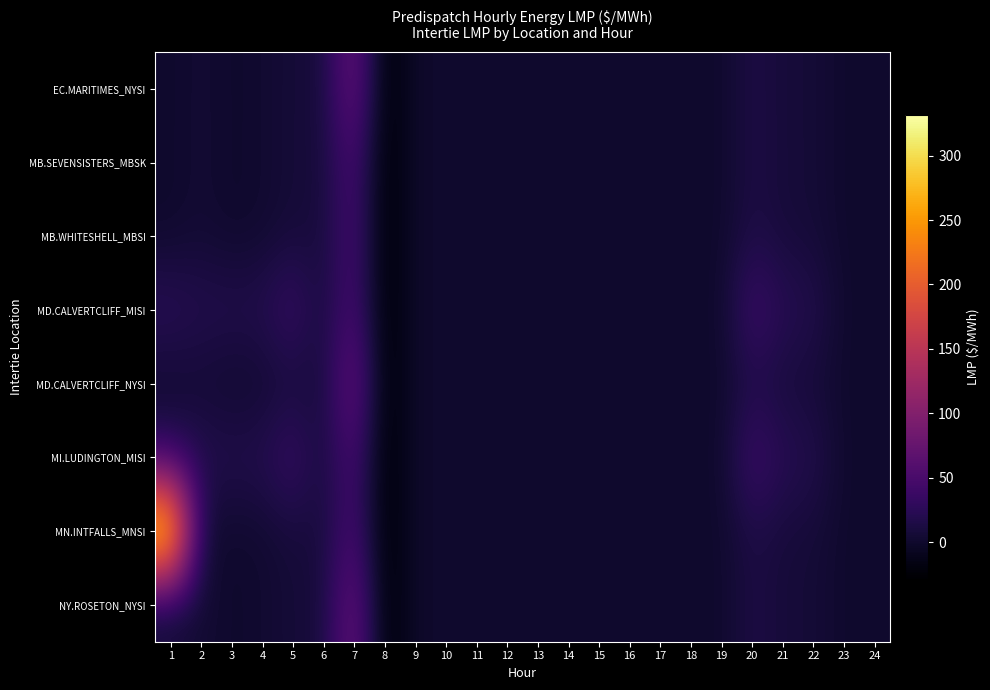

Count the number of data series in this chart.

8